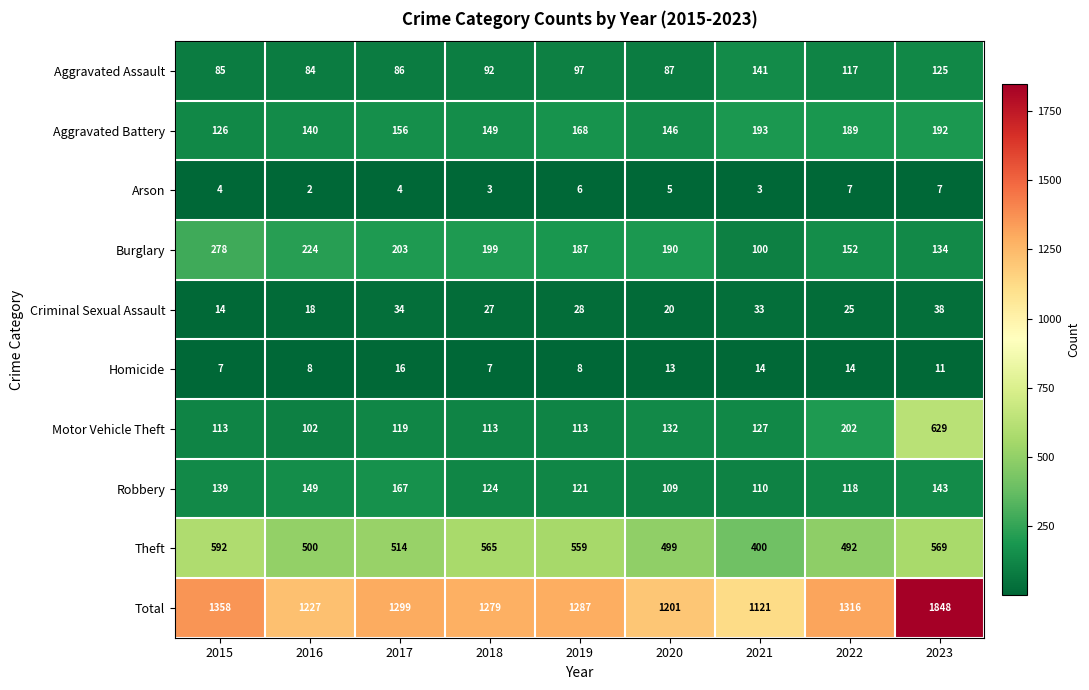

At which label does Criminal Sexual Assault first exceed 27?

2017